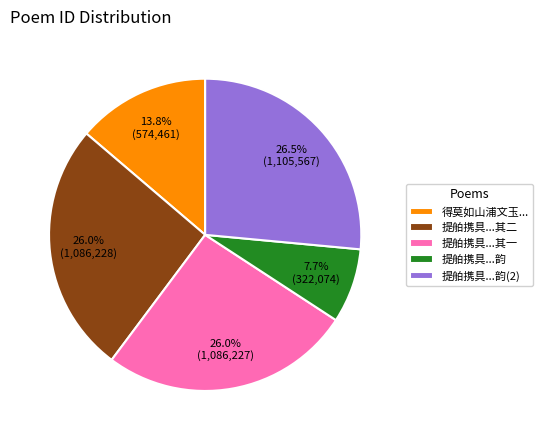

Count the number of slices in the pie.

5